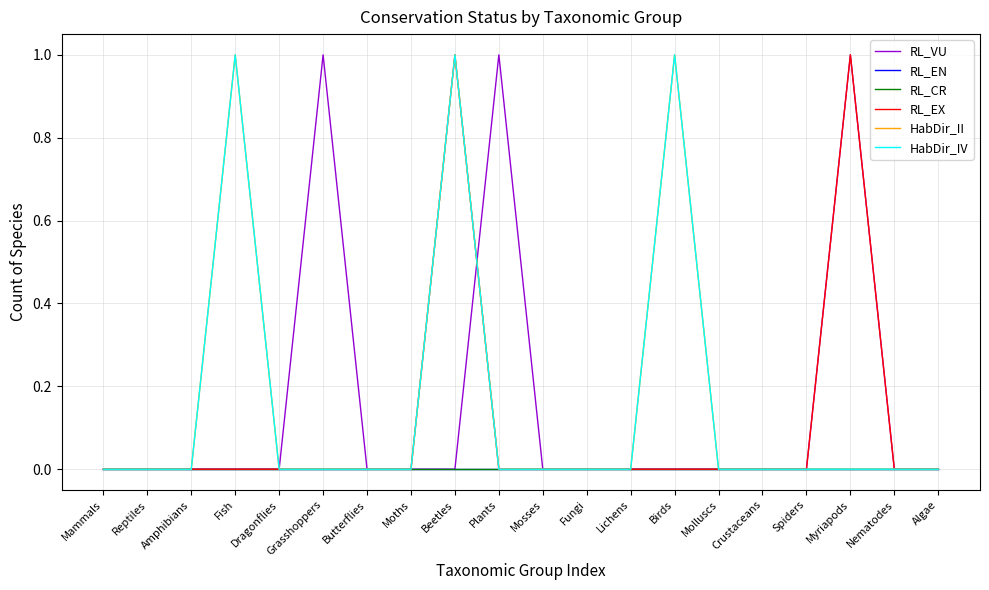

Where is the first local maximum for RL_EX?

Beetles